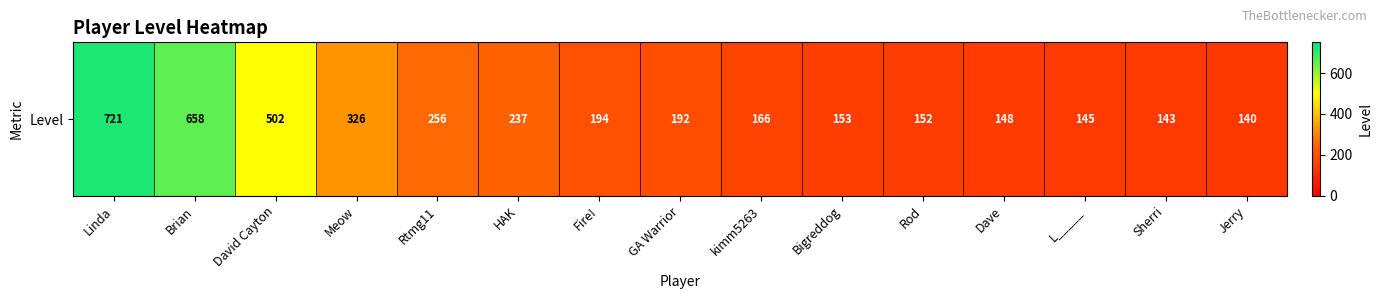

What is the maximum value shown in the chart?

721